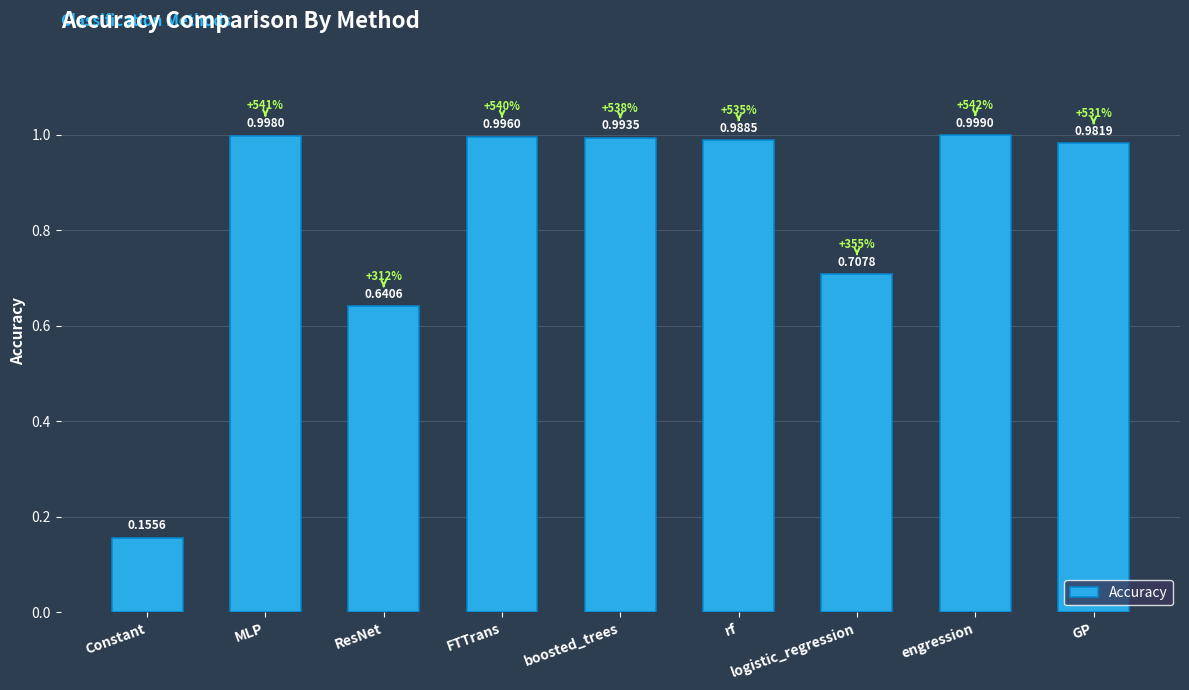

Which category has the highest value across all series?

engression